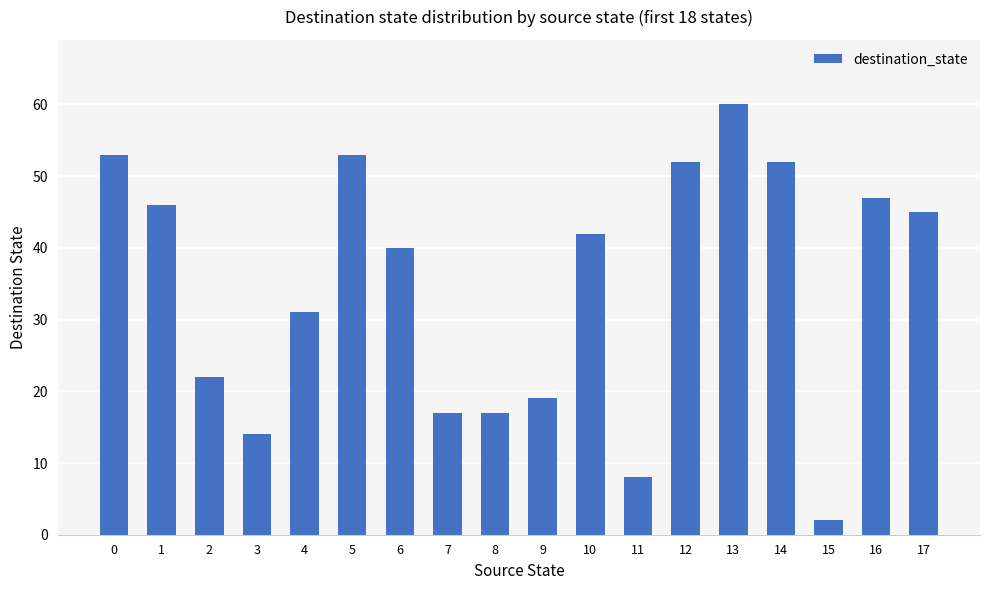

What is the value of the 16th bar from the left?

2